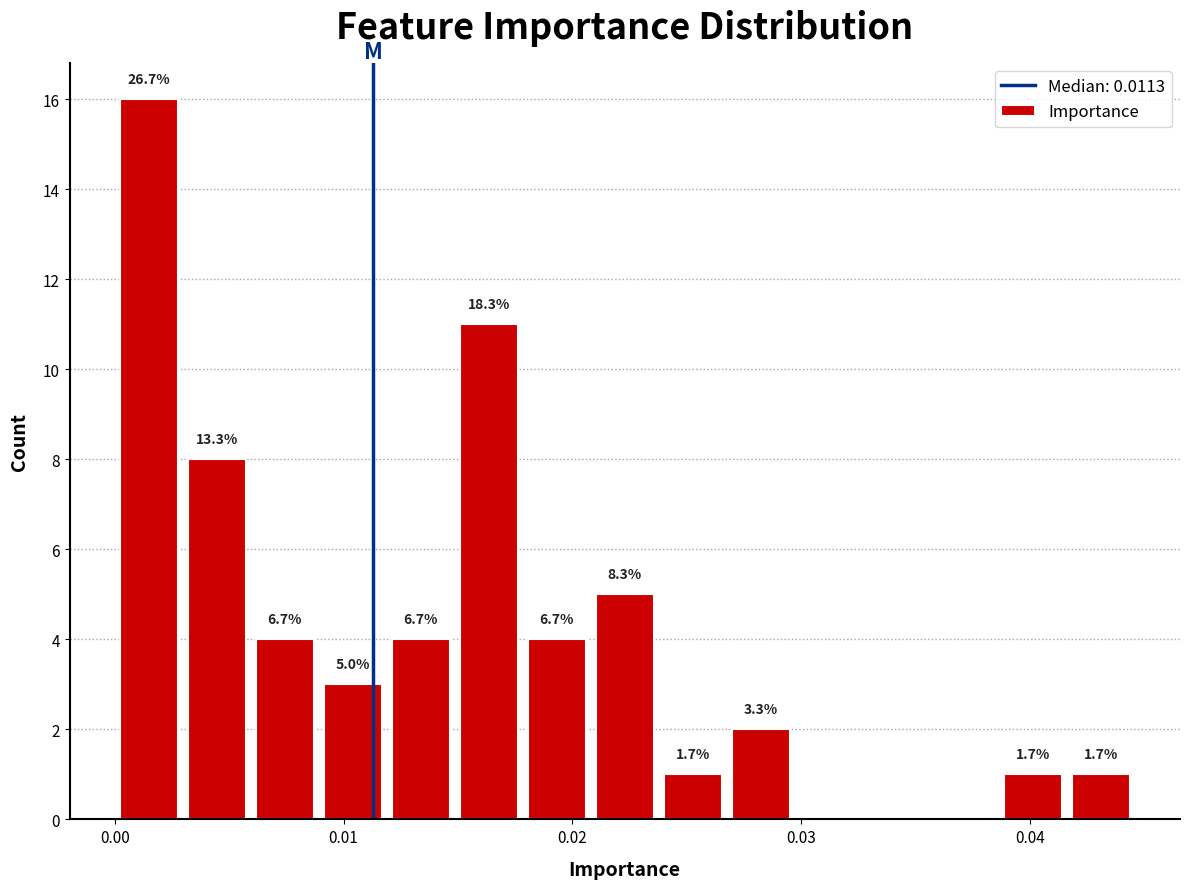

Read against the x-axis, roughly where is the centre of the tallest bar?

0.001